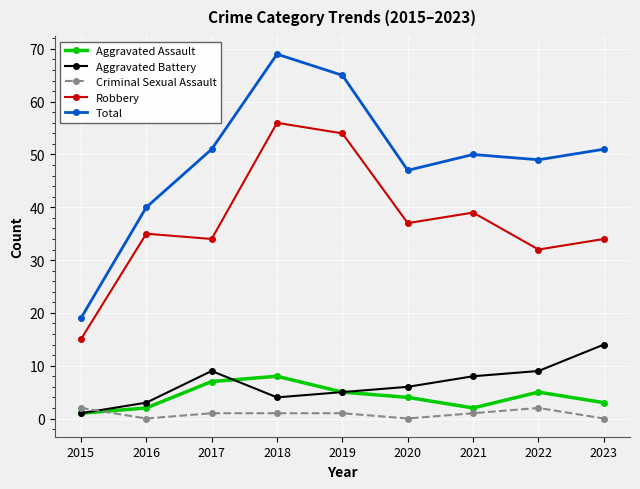

Reading left to right, transcribe all the data shown in this chart.

Aggravated Assault: 2015=1	2016=2	2017=7	2018=8	2019=5	2020=4	2021=2	2022=5	2023=3
Aggravated Battery: 2015=1	2016=3	2017=9	2018=4	2019=5	2020=6	2021=8	2022=9	2023=14
Criminal Sexual Assault: 2015=2	2016=0	2017=1	2018=1	2019=1	2020=0	2021=1	2022=2	2023=0
Robbery: 2015=15	2016=35	2017=34	2018=56	2019=54	2020=37	2021=39	2022=32	2023=34
Total: 2015=19	2016=40	2017=51	2018=69	2019=65	2020=47	2021=50	2022=49	2023=51